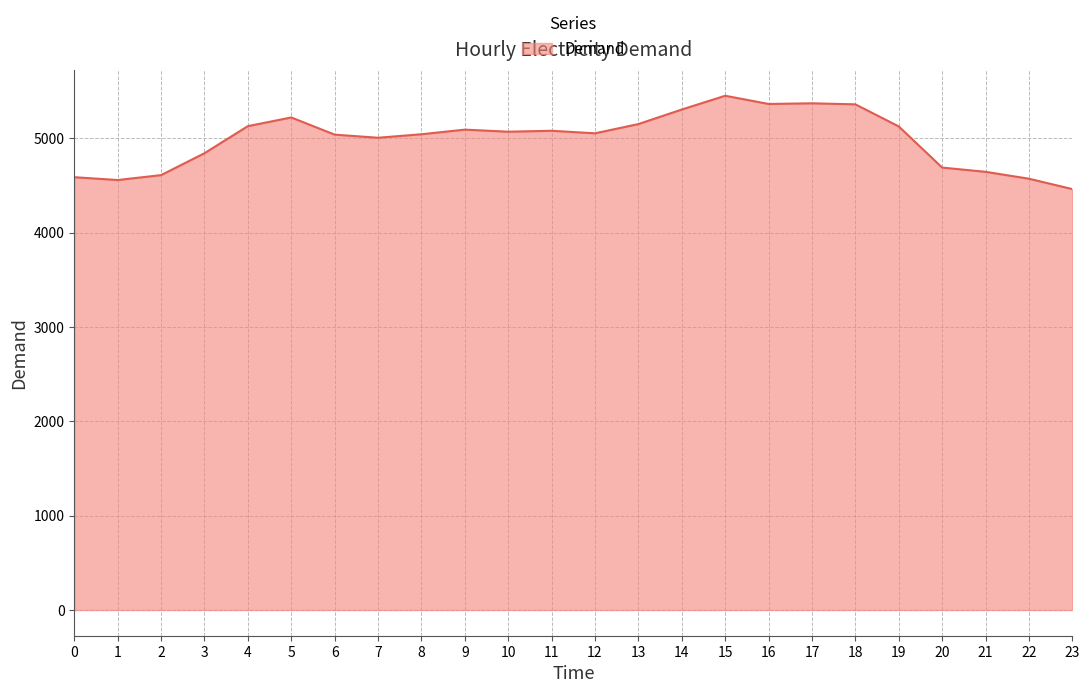

What is the average value?

4991